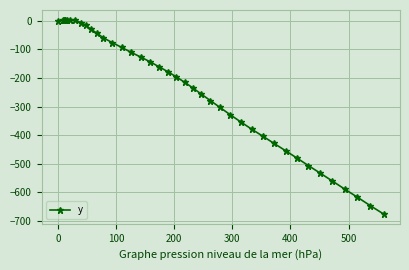

What is the difference between the maximum and minimum values?

680.5